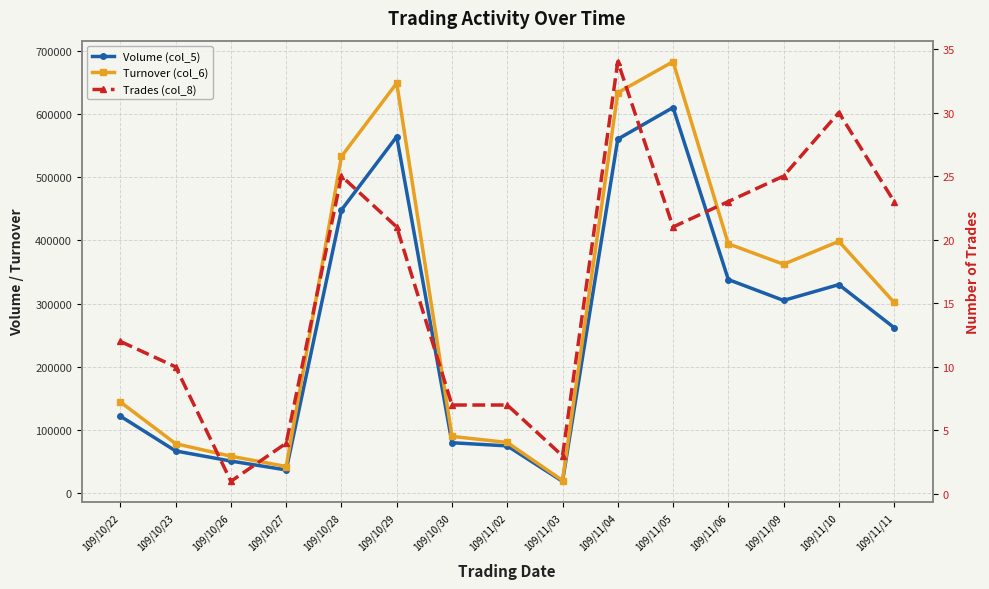

Reading right to left, transcribe all the data shown in this chart.

Volume (col_5): 262000	330000	305000	338000	610000	560000	19000	75000	80000	564000	448000	37000	51000	67000	122000
Turnover (col_6): 301820	398450	362140	394510	682510	633370	20290	80450	90030	648570	532700	42430	58650	78450	144380
Trades (col_8): 23	30	25	23	21	34	3	7	7	21	25	4	1	10	12